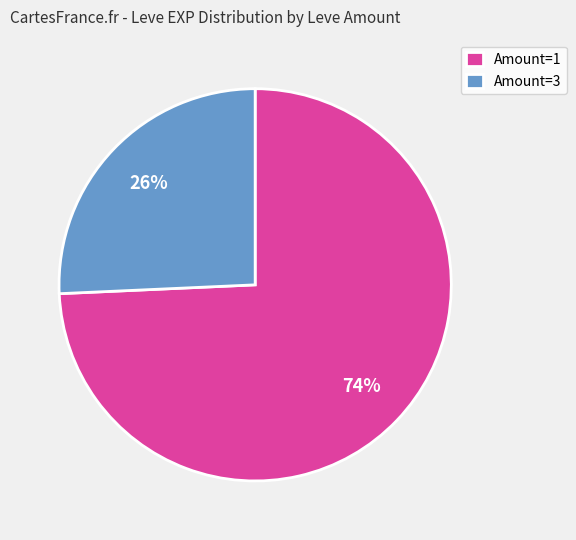

Does any single category account for the majority?

Yes